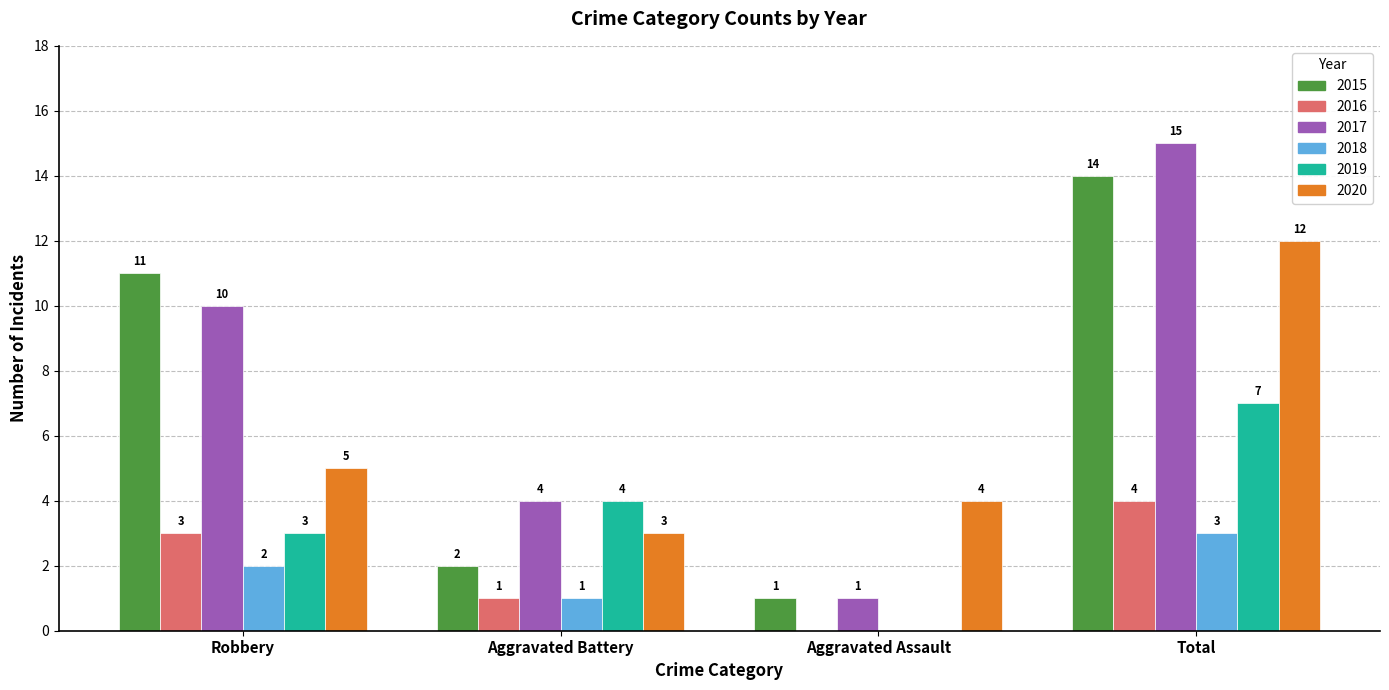

What is the sum of all 2018 values?

6